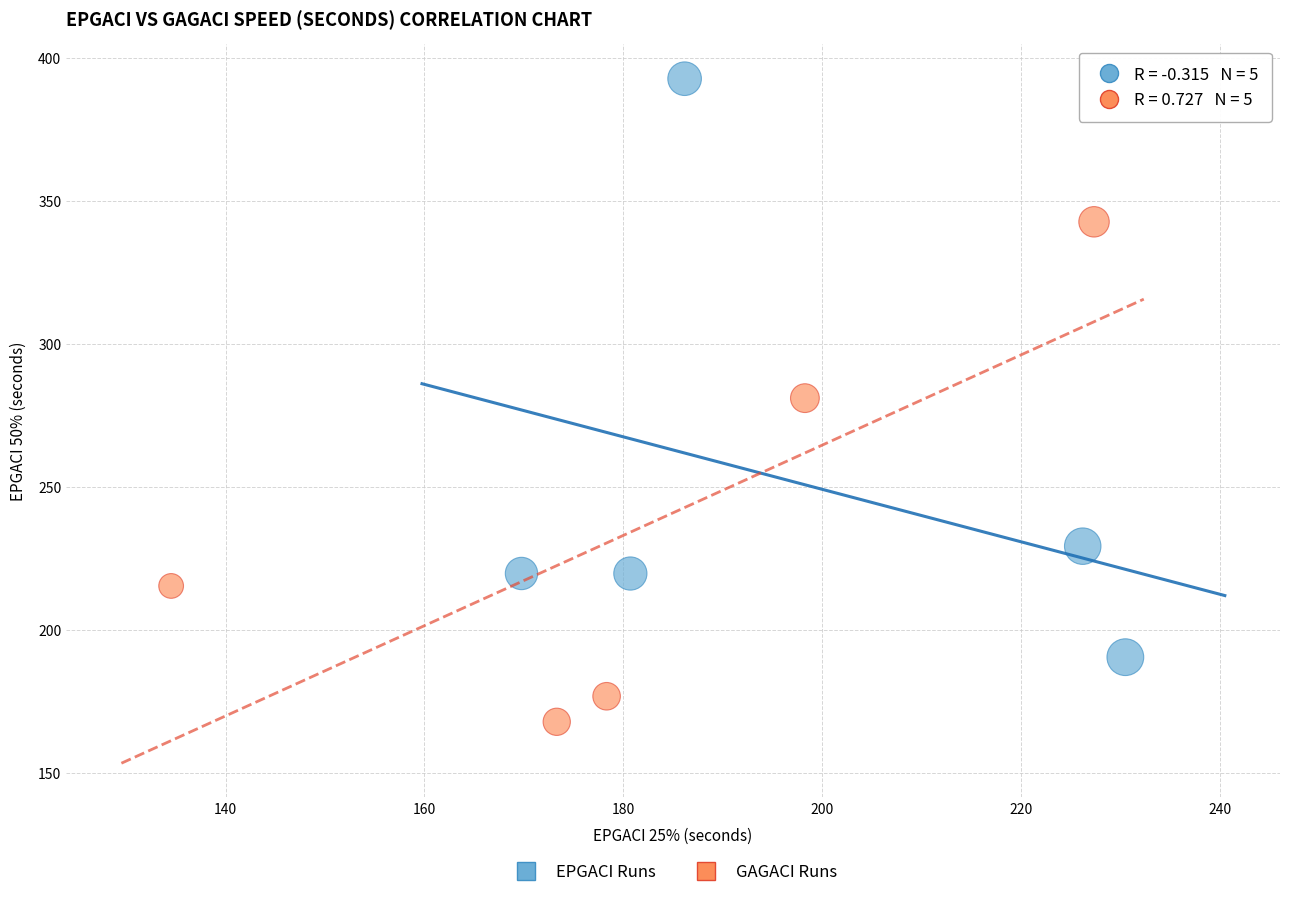

Which series has the largest Y range (max minus min)?

EPGACI Runs